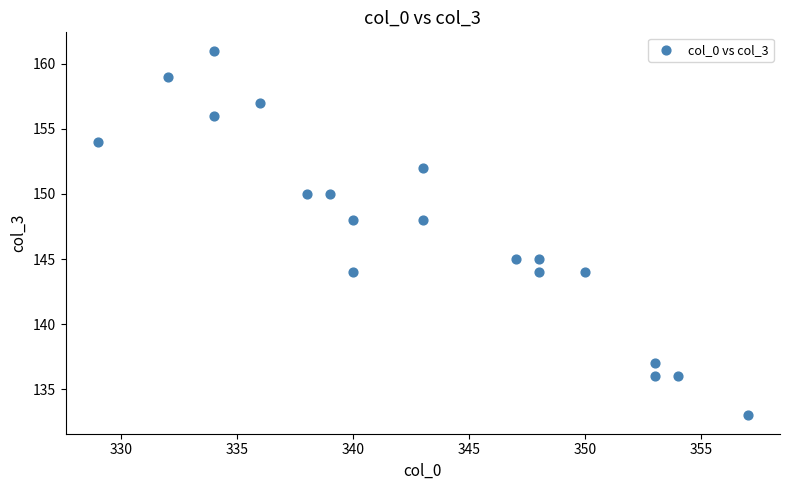

What is the range of X values (max minus min)?

28